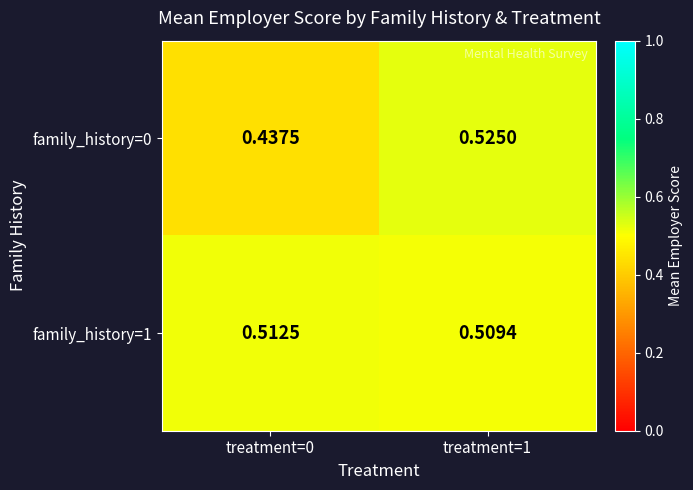

Is the value of family_history=0 at treatment=1 greater than the value of family_history=1 at treatment=0?

Yes